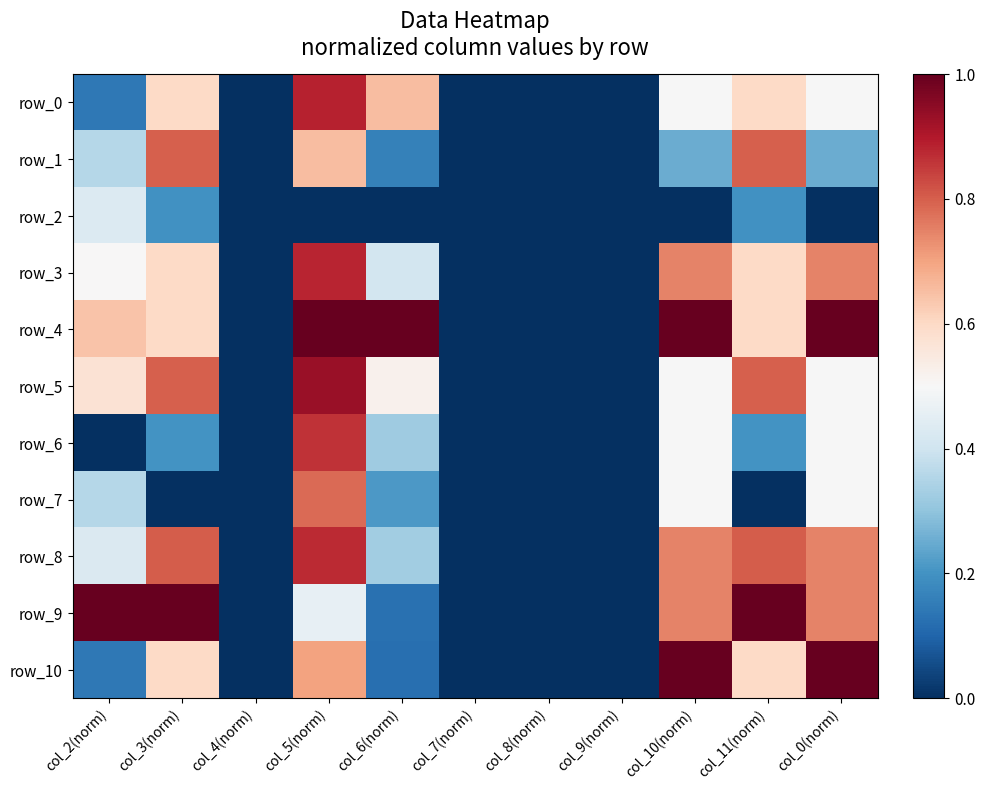

Is it true that row_9 equals 0.7 at col_10(norm)?

True